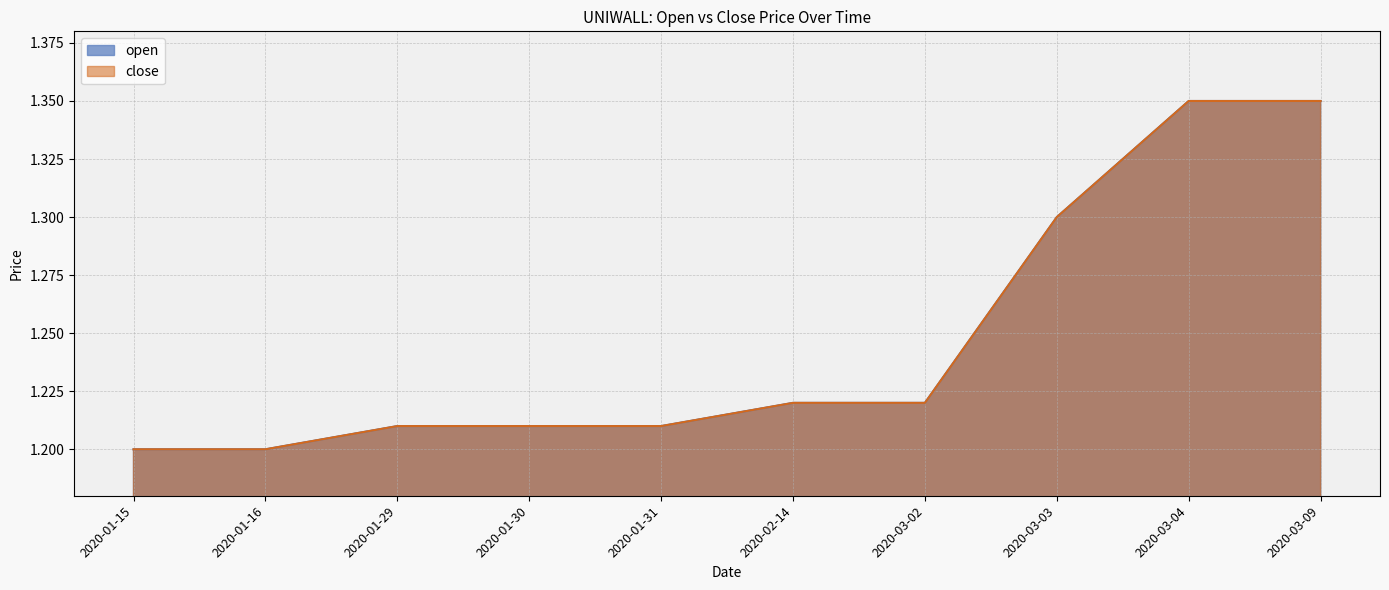

How many lines are shown in the chart?

2